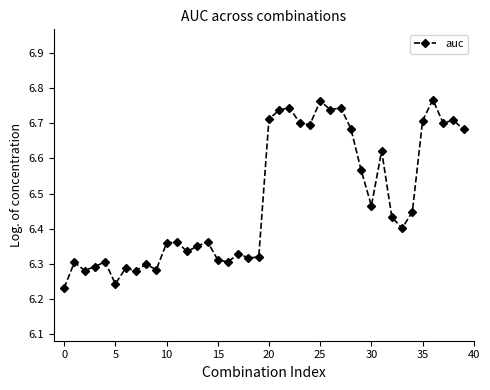

What is the difference between the maximum and minimum values?

0.5